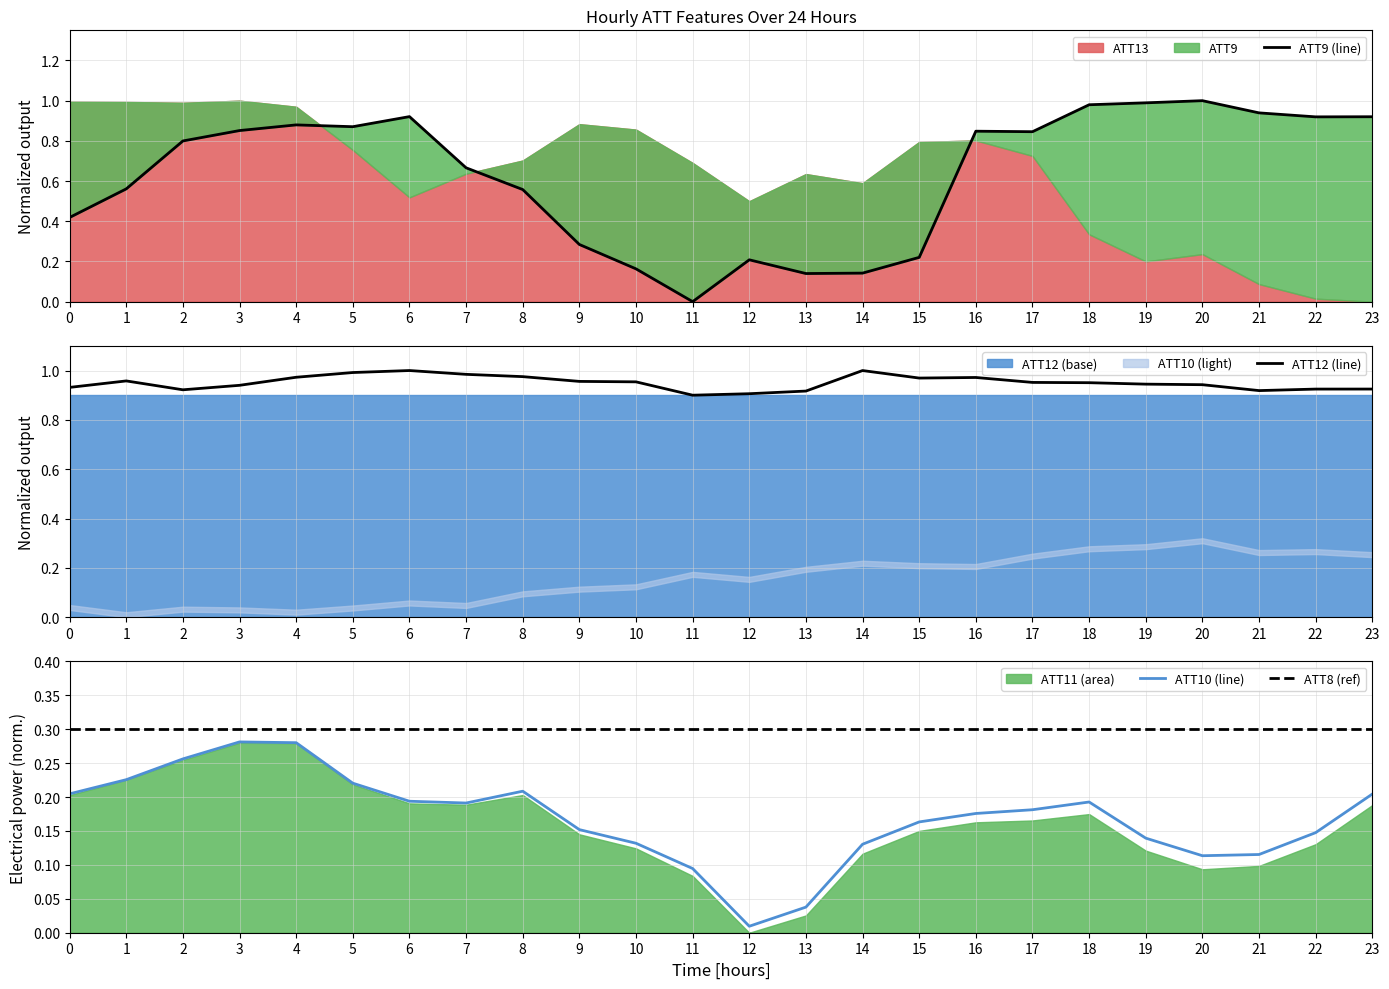

Between 16 and 1, which is larger?

16